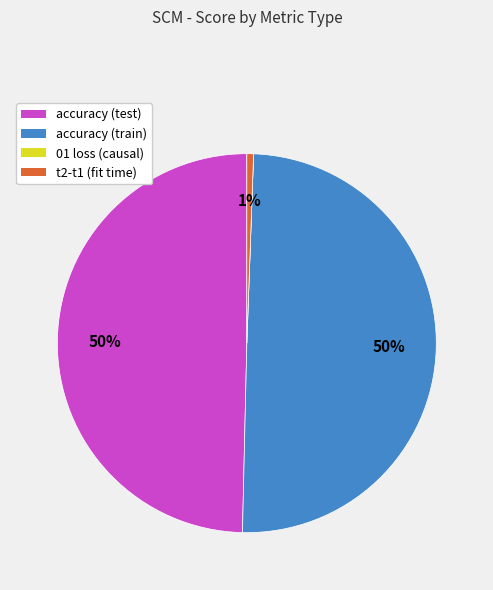

Is it true that accuracy (train) is 50% of the pie?

True